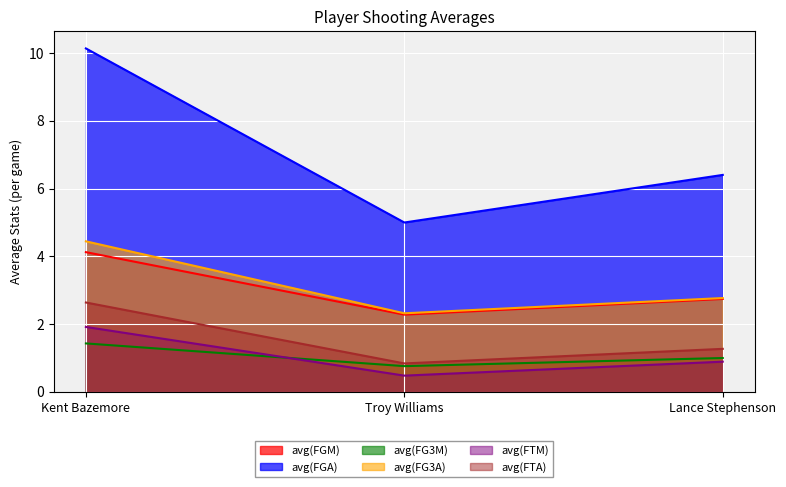

What is the label of the 2nd point from the right?

Troy Williams